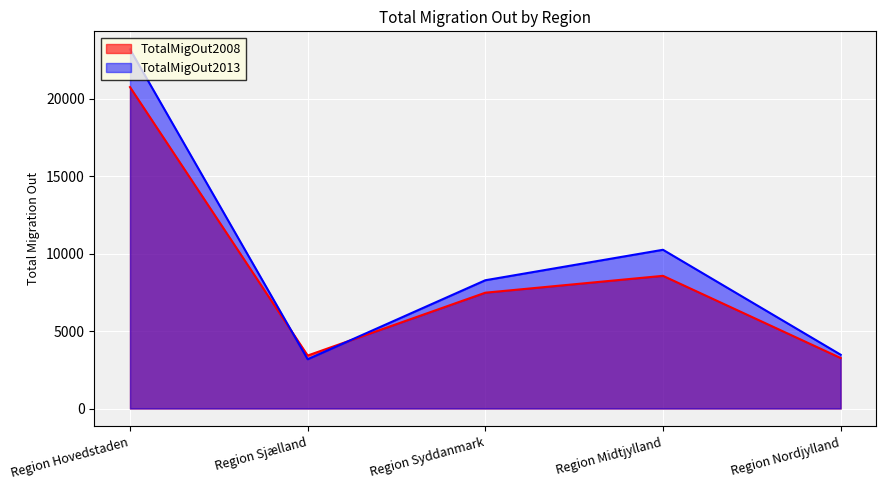

What is the label of the 5th point from the left?

Region Nordjylland